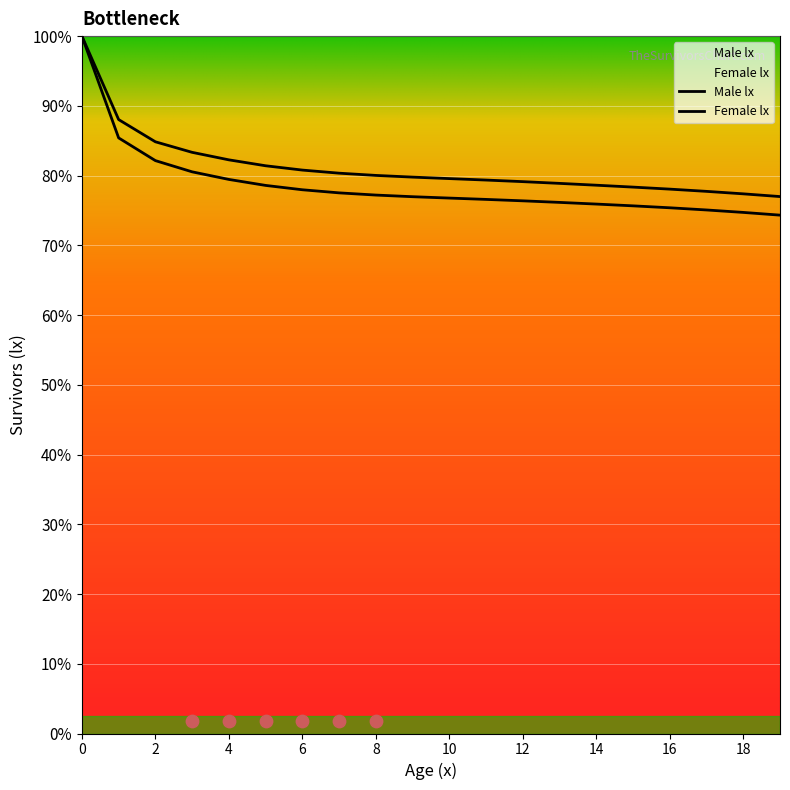

What is the total value across all series at 0?

200000